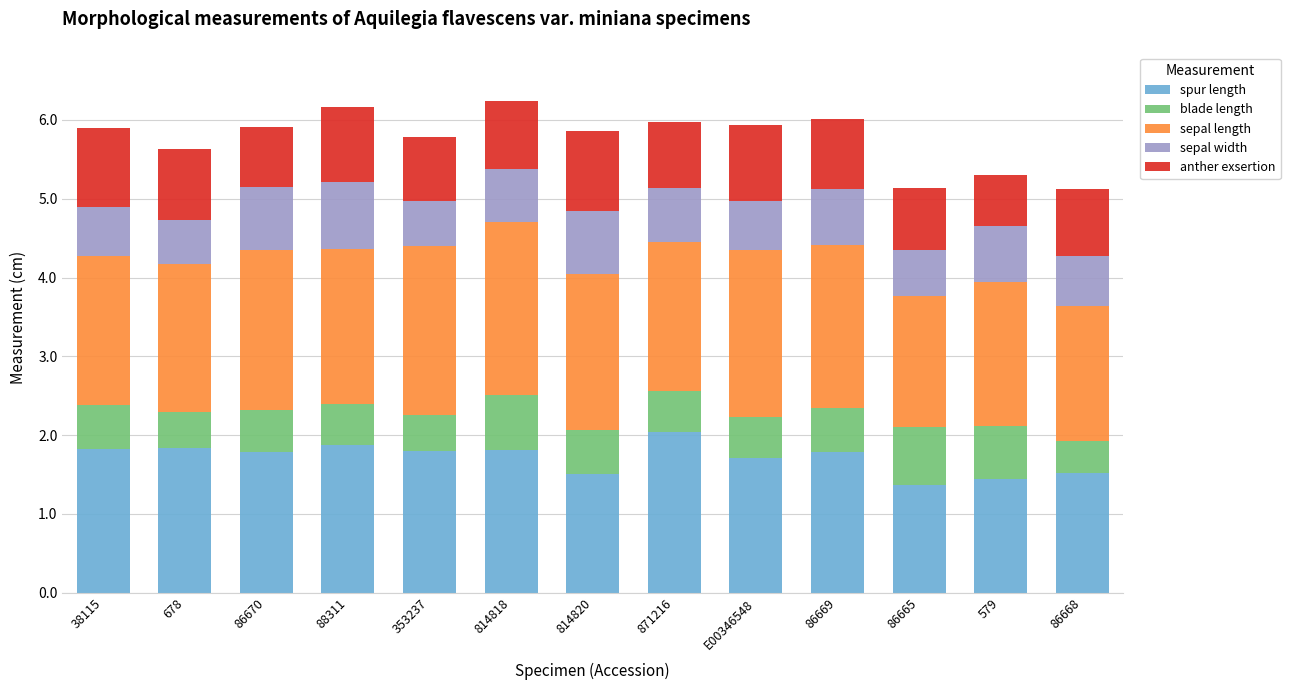

What is the difference between the spur length values at 814818 and 88311?

0.1